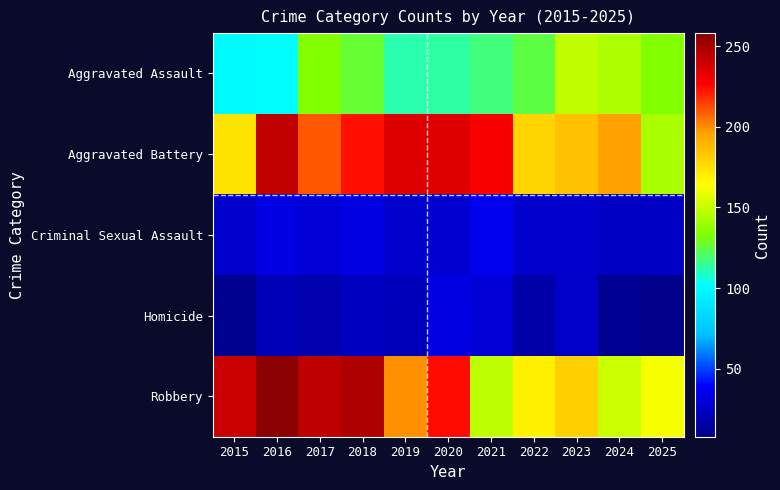

Rank the series at 2023 from highest to lowest value.

Aggravated Battery, Robbery, Aggravated Assault, Criminal Sexual Assault, Homicide